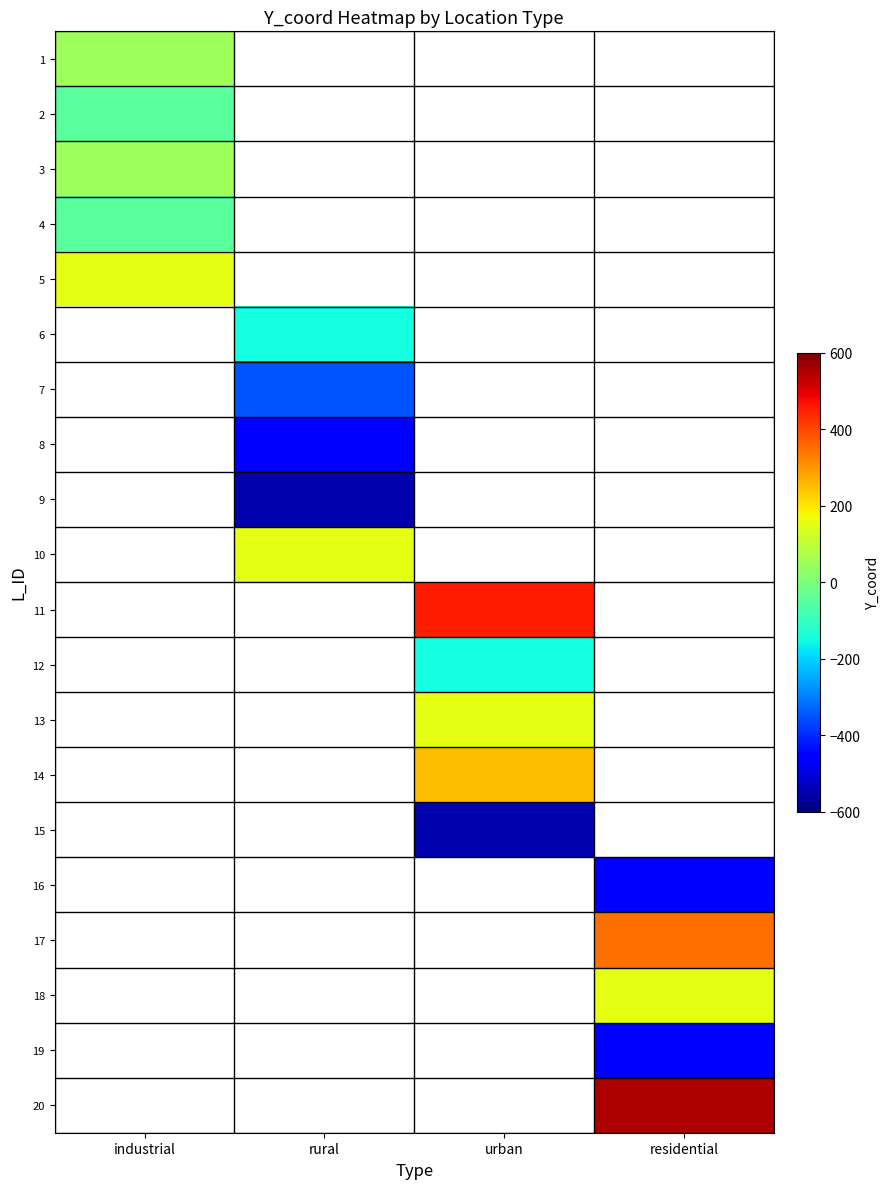

Which category has the lowest value across all series?

rural